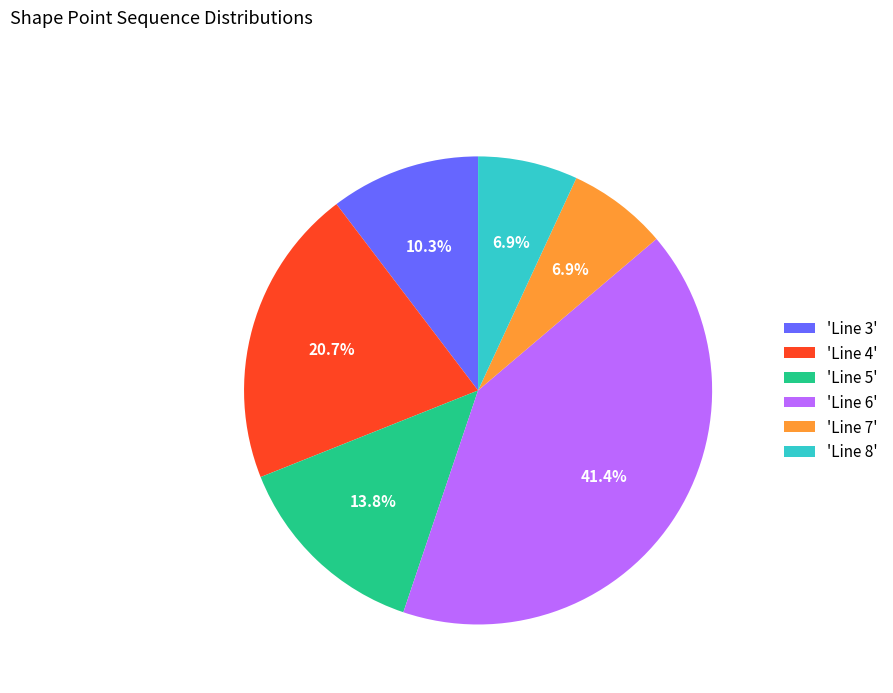

Which has a higher value, 'Line 7' or 'Line 5'?

'Line 5'